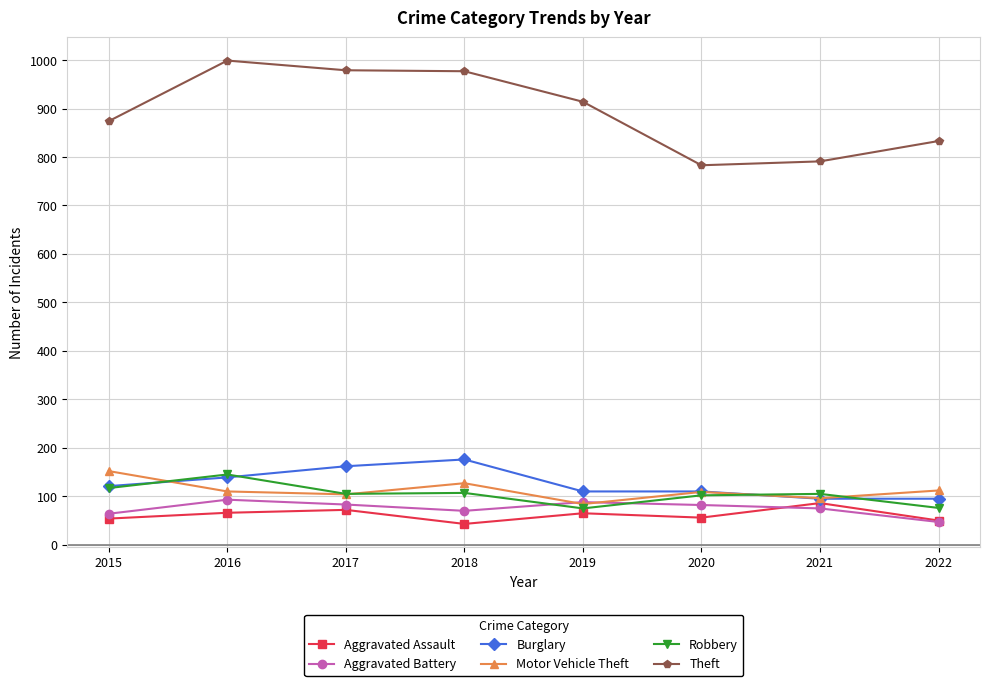

At which label is Theft closest to 891?

2015